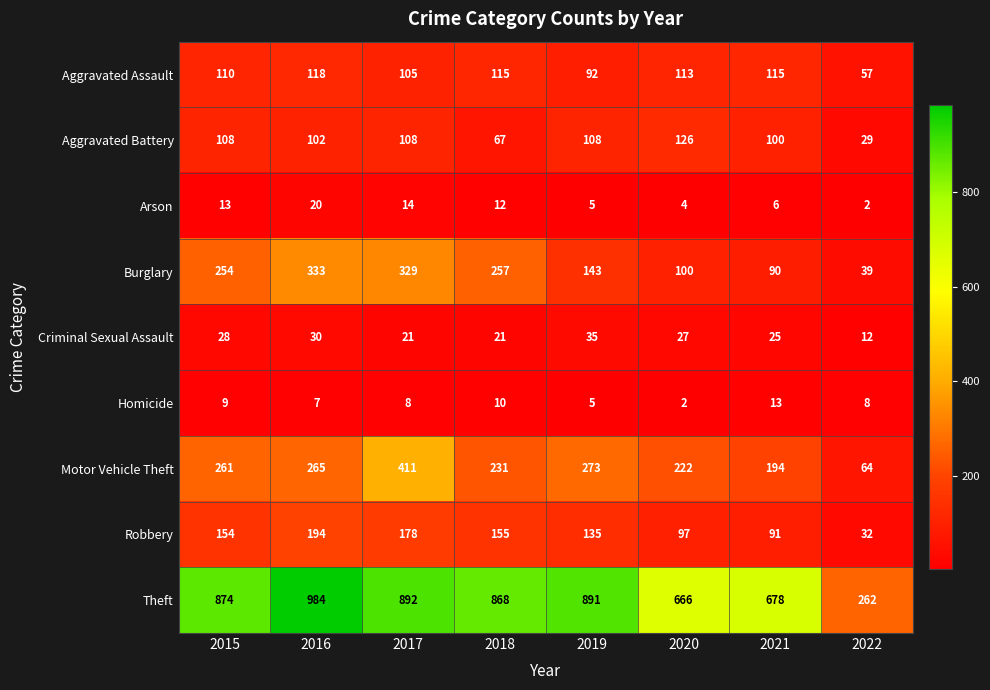

List the series in order of their peak value, highest first.

Theft, Motor Vehicle Theft, Burglary, Robbery, Aggravated Battery, Aggravated Assault, Criminal Sexual Assault, Arson, Homicide